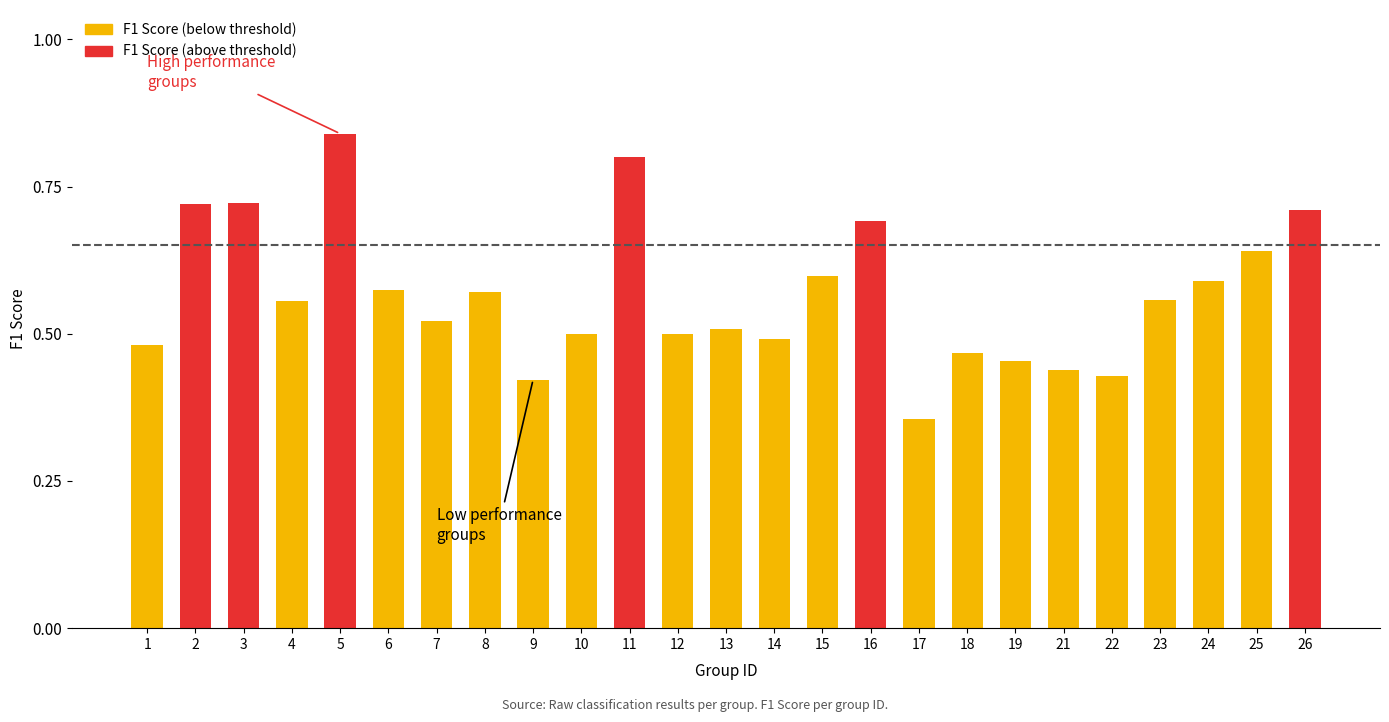

At which category does the chart reach its peak across all series?

5